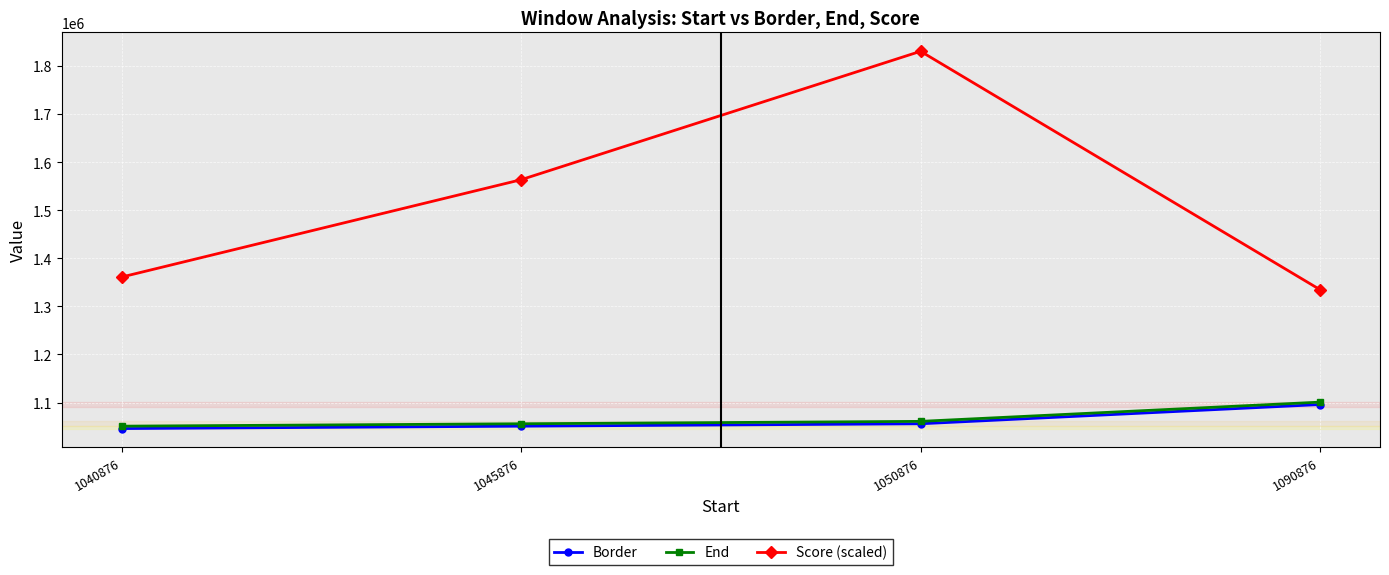

Reading left to right, what are all the values shown in this chart?

Border: 1040876=1045876.0	1045876=1050876.0	1050876=1055876.0	1090876=1095876.0
End: 1040876=1050876.0	1045876=1055876.0	1050876=1060876.0	1090876=1100876.0
Score (scaled): 1040876=1360986.3	1045876=1563419.3	1050876=1830471.1	1090876=1334724.9